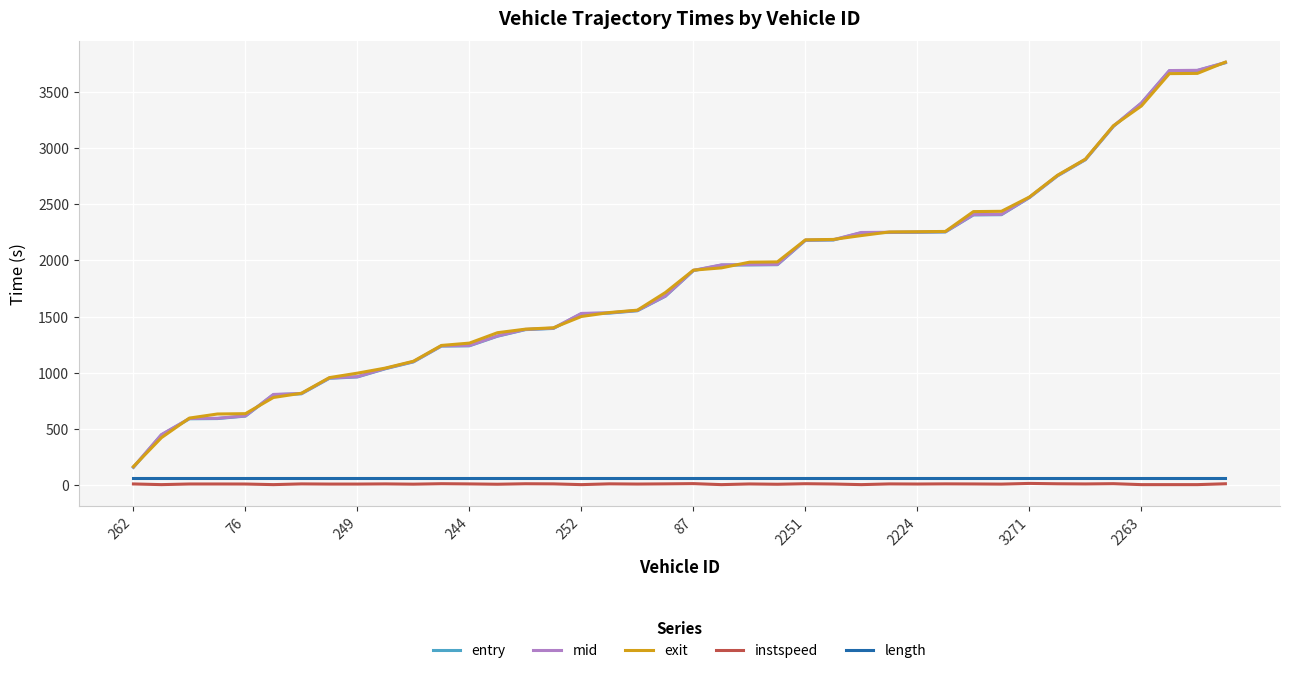

How many series are shown in this chart?

5